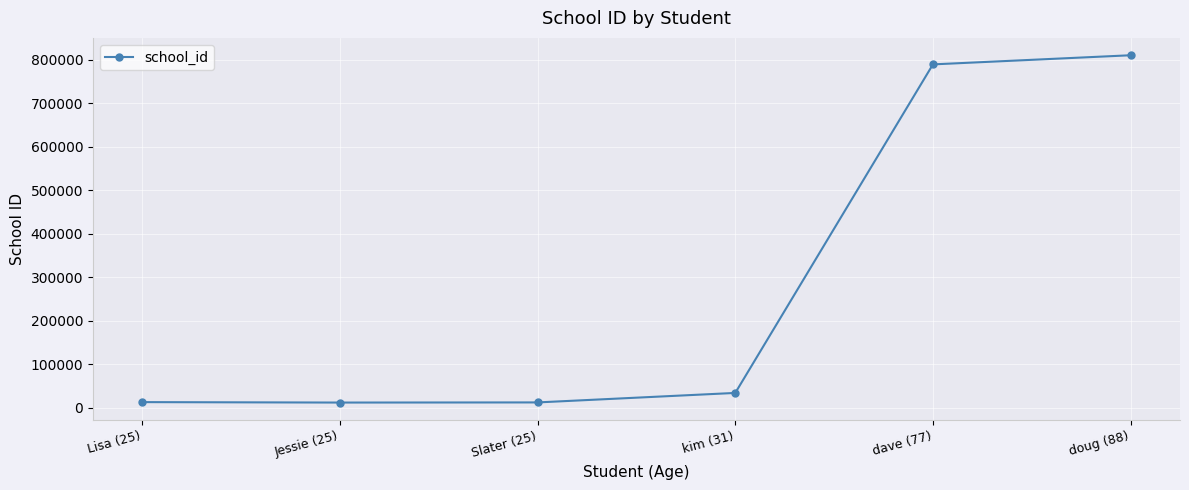

What is the difference between the maximum and minimum values?

797555